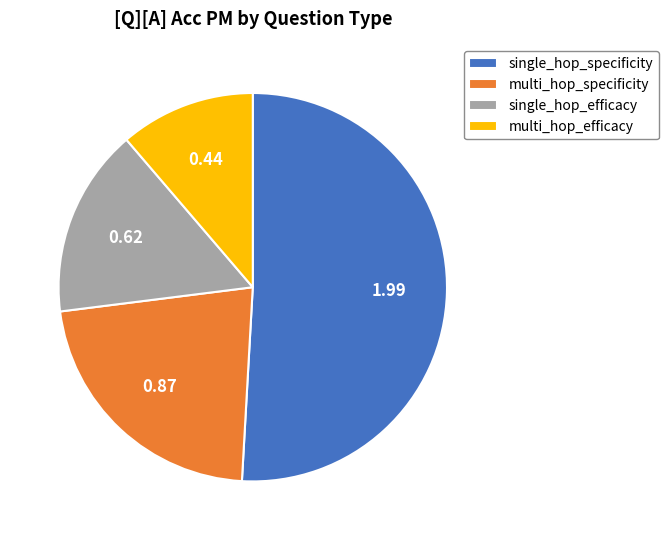

Rank the categories by value from highest to lowest.

single_hop_specificity, multi_hop_specificity, single_hop_efficacy, multi_hop_efficacy